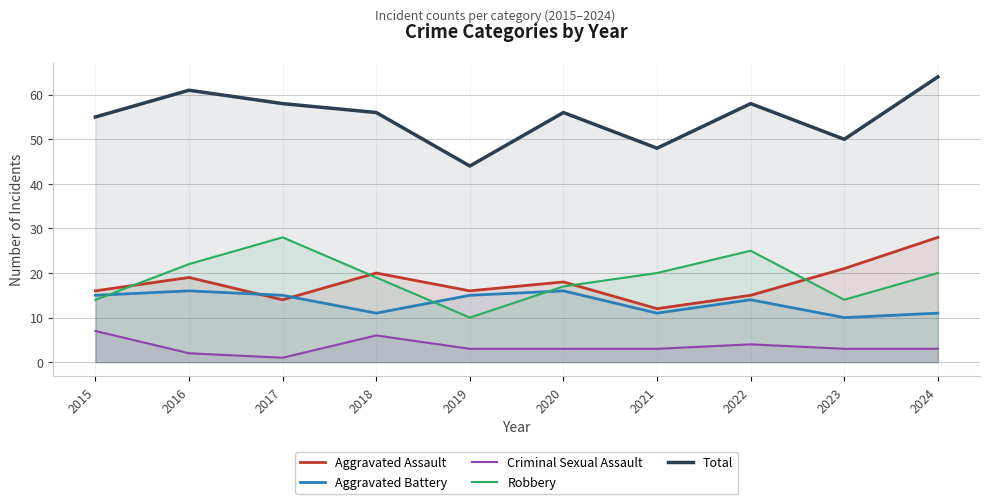

Where is the first local maximum for Aggravated Battery?

2016